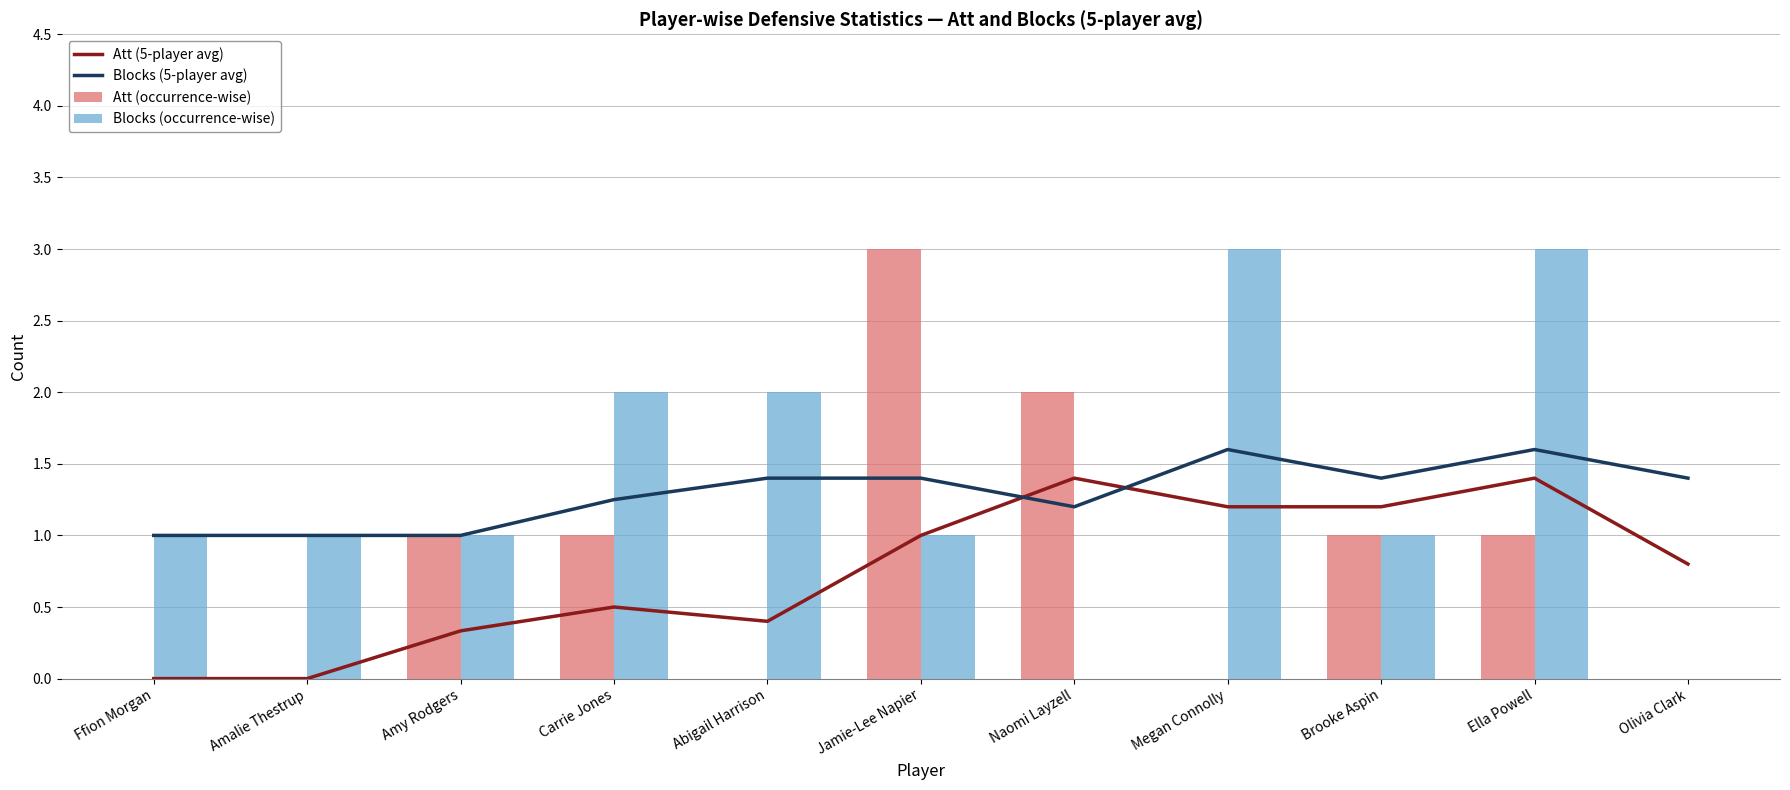

What is the difference between the maximum and minimum values in the Att (5-player avg) series?

1.4